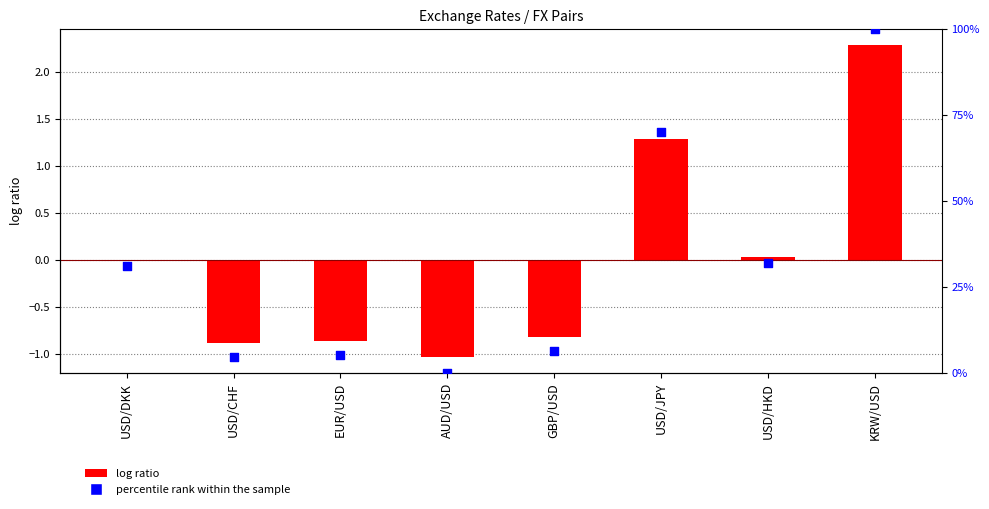

Which series reaches the maximum Y coordinate?

percentile rank within the sample